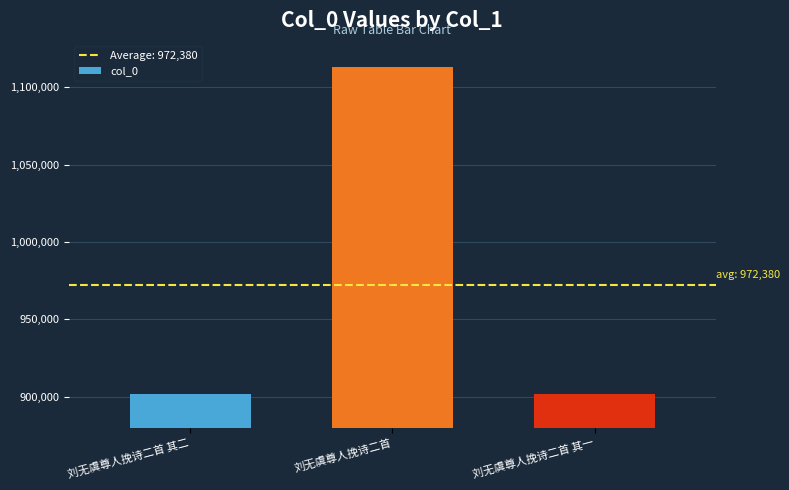

What is the label of the 1st bar from the left?

刘无虞尊人挽诗二首 其二